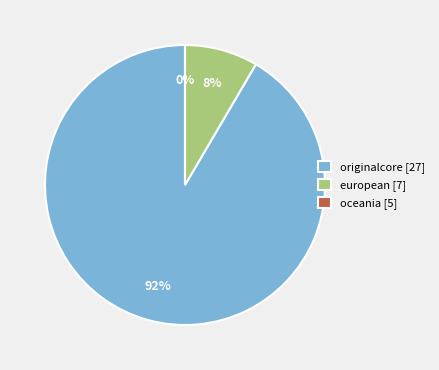

What percentage is NOT represented by oceania?

100.0%